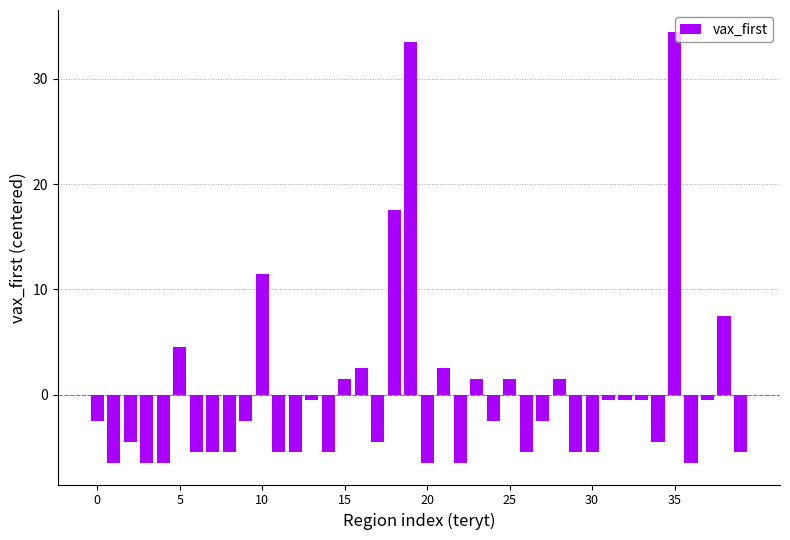

What is the minimum value shown in the chart?

-6.5